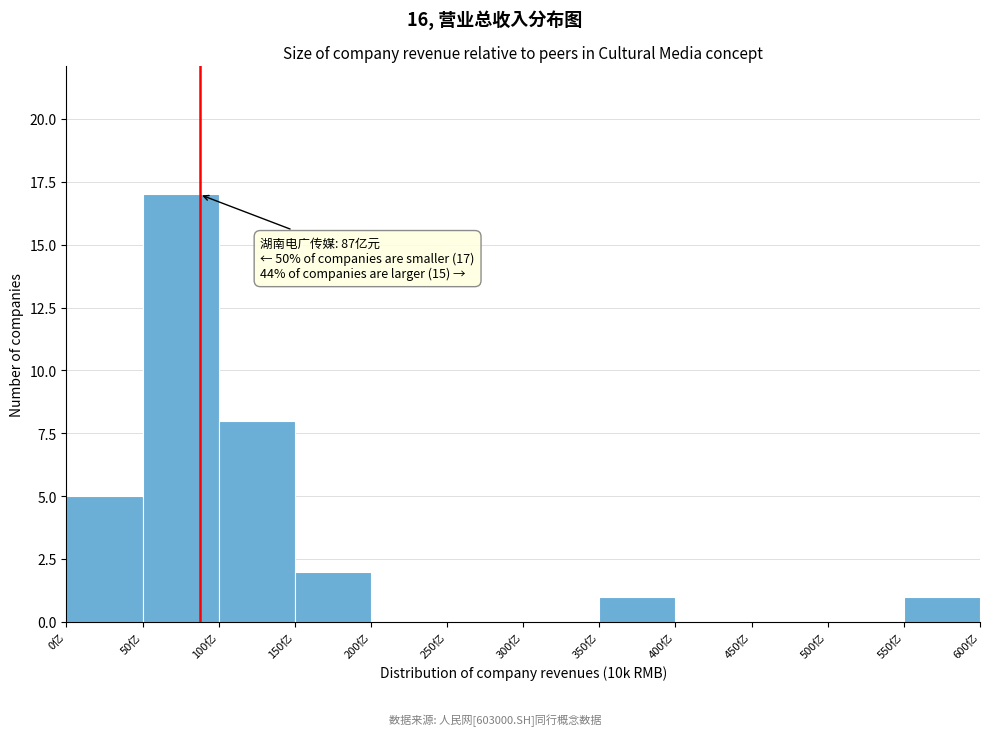

Reading right to left, extract all data points from this chart.

550亿=1	500亿=0	450亿=0	400亿=0	350亿=1	300亿=0	250亿=0	200亿=0	150亿=2	100亿=8	50亿=17	0亿=5